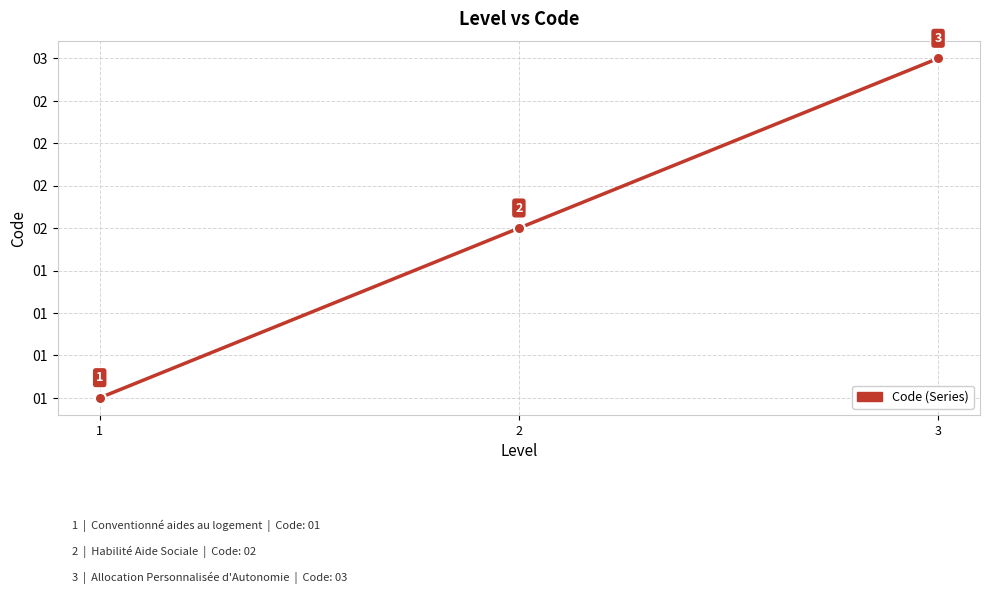

What is the sum of the values at 3 and 1?

4